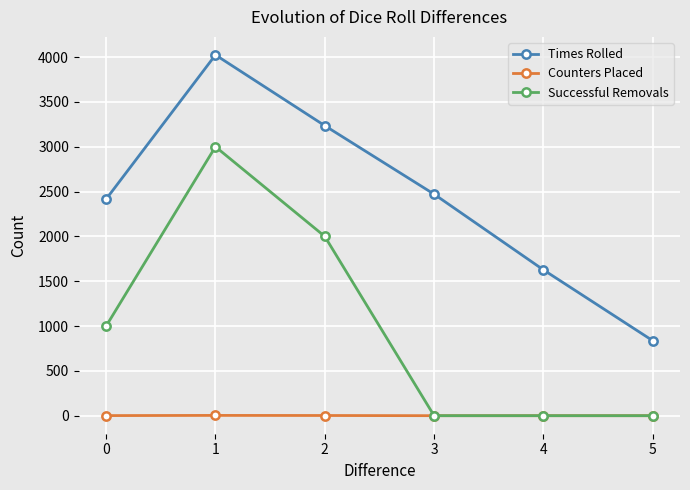

Count the number of categories in the chart.

6